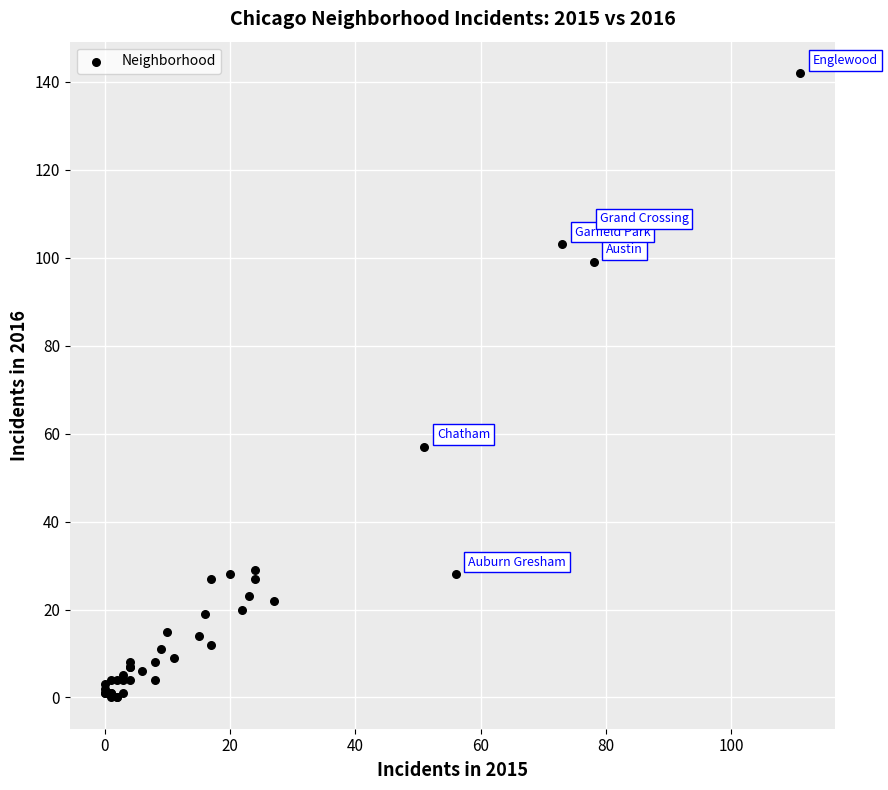

What Y value in the scatter plot is closest to 71?

57